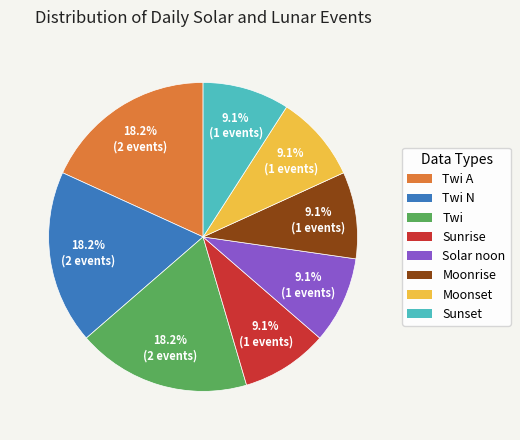

Combined, do Sunset and Solar noon account for over 50%?

No